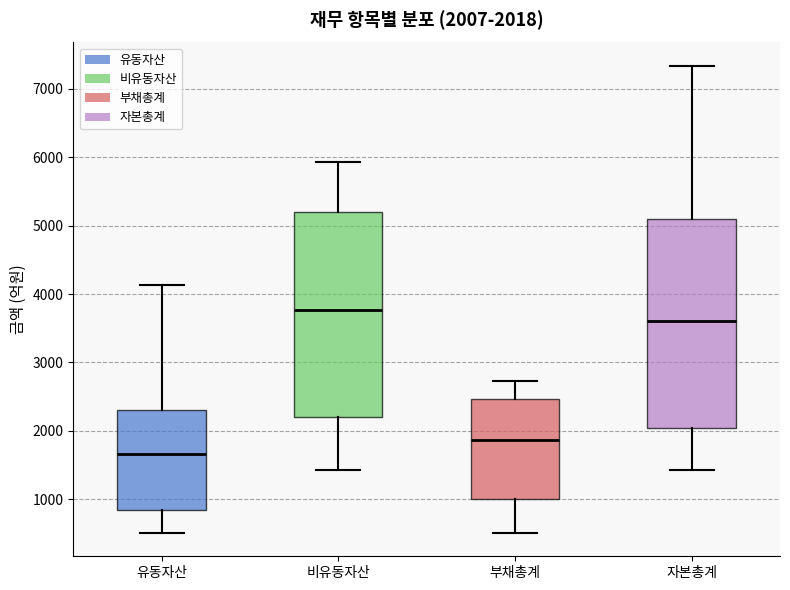

Which box's median line is the highest?

비유동자산